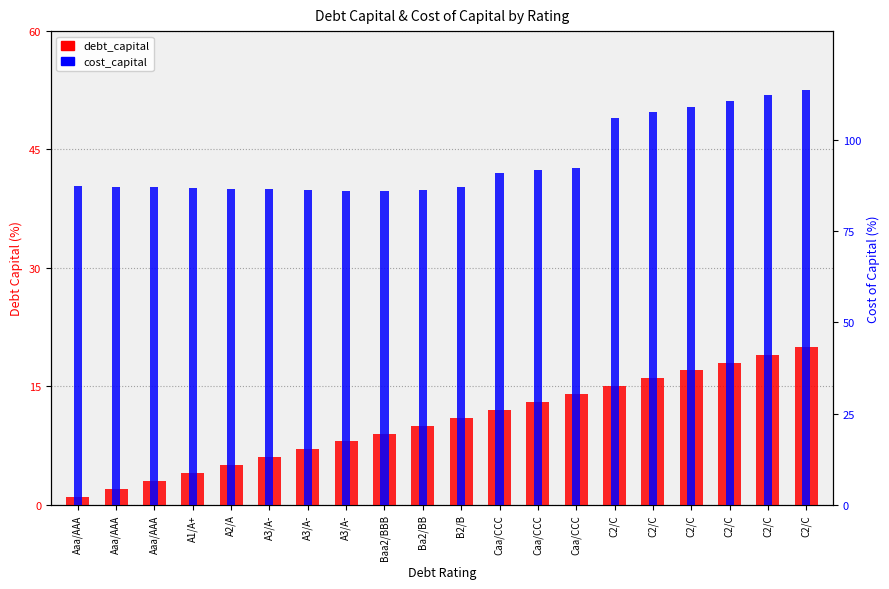

List the series in order of their overall mean, lowest first.

debt_capital, cost_capital